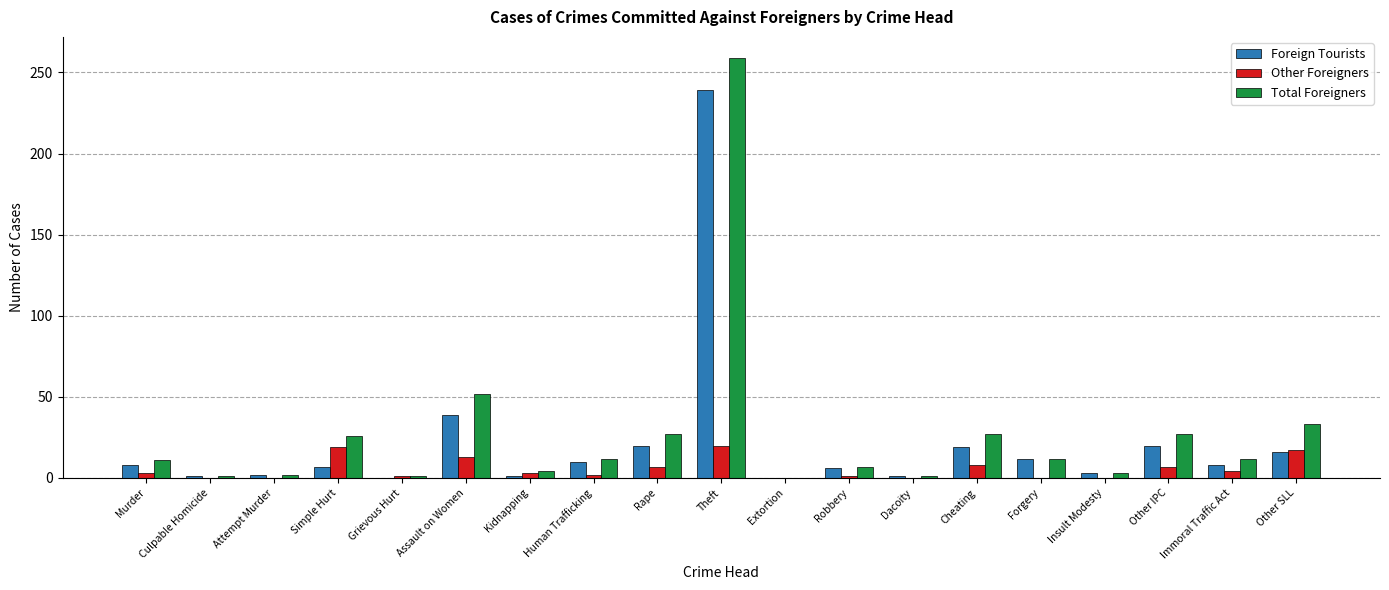

At which category is the sum across all series the highest?

Theft